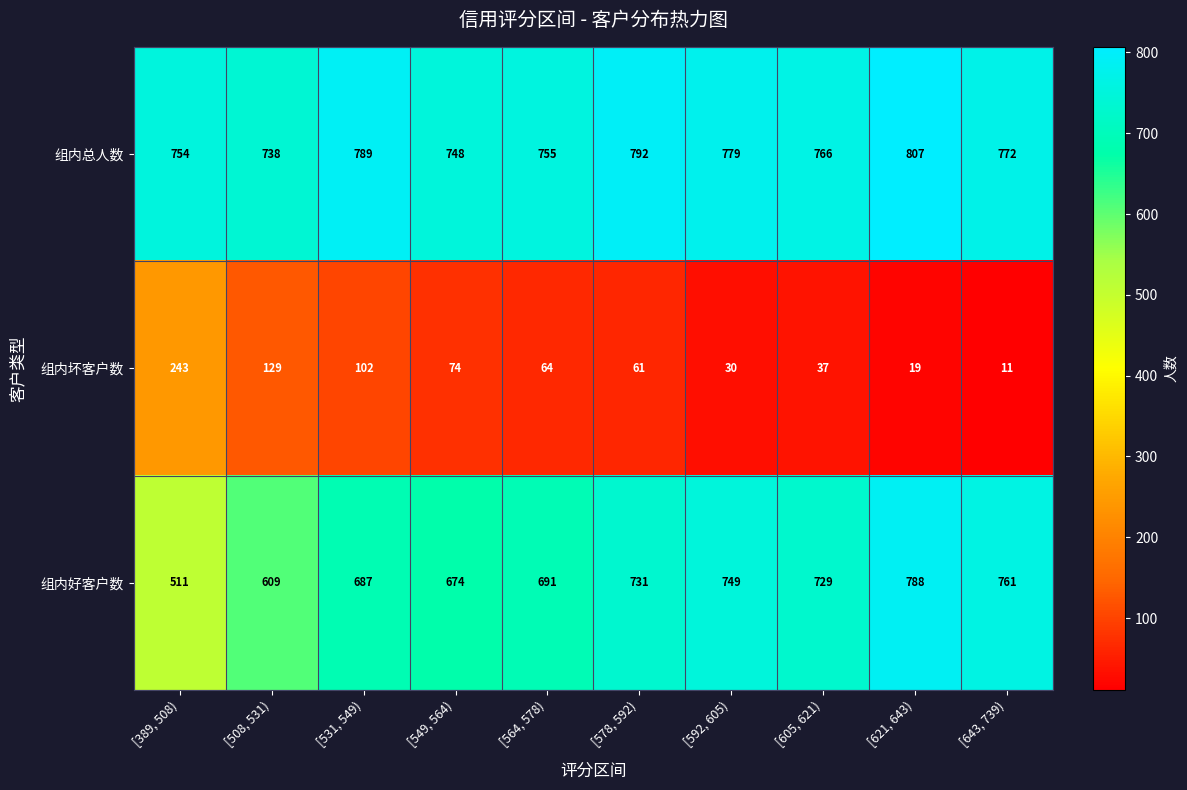

What is the maximum value shown in the chart?

807